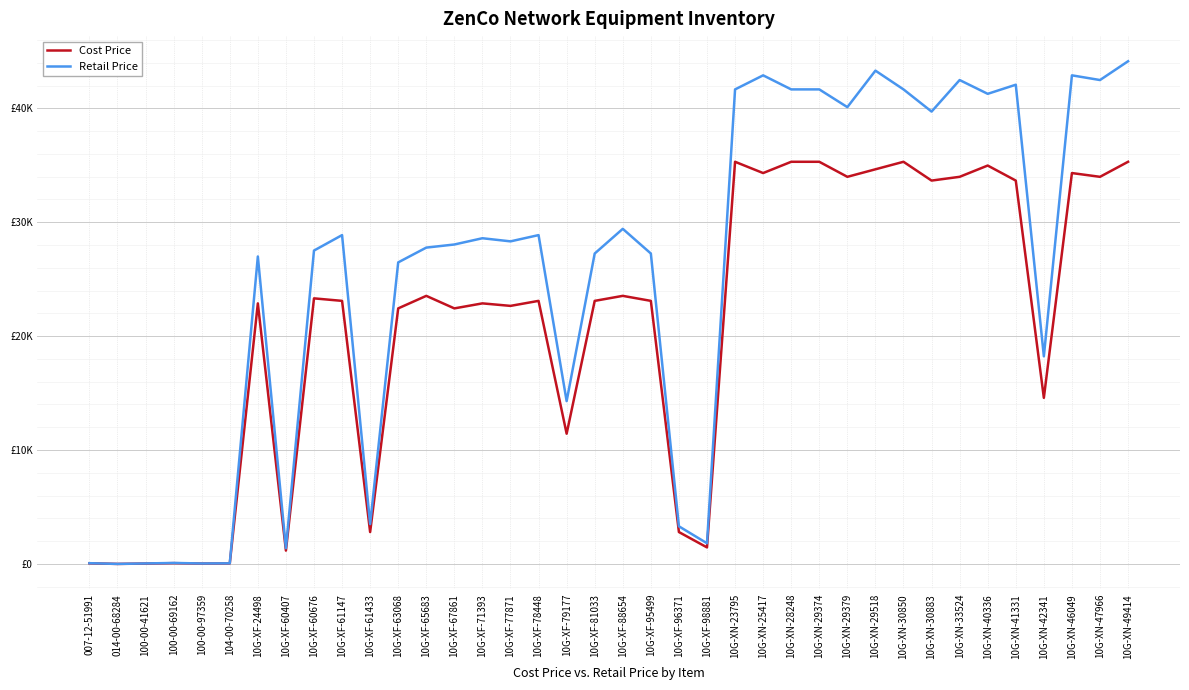

Reading right to left, list all the values displayed in this chart.

Cost Price: 35304.7	33984.8	34314.8	14580.9	33654.9	34974.7	33984.8	33654.9	35304.7	34644.8	33984.8	35304.7	35304.7	34314.8	35304.7	1452.2	2799.9	23094.8	23534.7	23094.8	11434.8	23094.8	22654.8	22874.8	22434.9	23534.7	22434.9	2799.9	23094.8	23314.7	1171.7	22874.8	47.1	34.6	70.0	34.6	2.1	56.6
Retail Price: 44130.8	42481.1	42893.5	18226.1	42068.6	41270.1	42481.1	39712.8	41659.5	43305.9	40102.1	41659.5	41659.5	42893.5	41659.5	1815.2	3303.9	27251.8	29418.3	27251.8	14293.5	28868.4	28318.6	28593.5	28043.6	27770.9	26473.2	3499.9	28868.4	27511.3	1382.5	26992.3	55.6	40.9	87.5	43.3	2.7	66.8